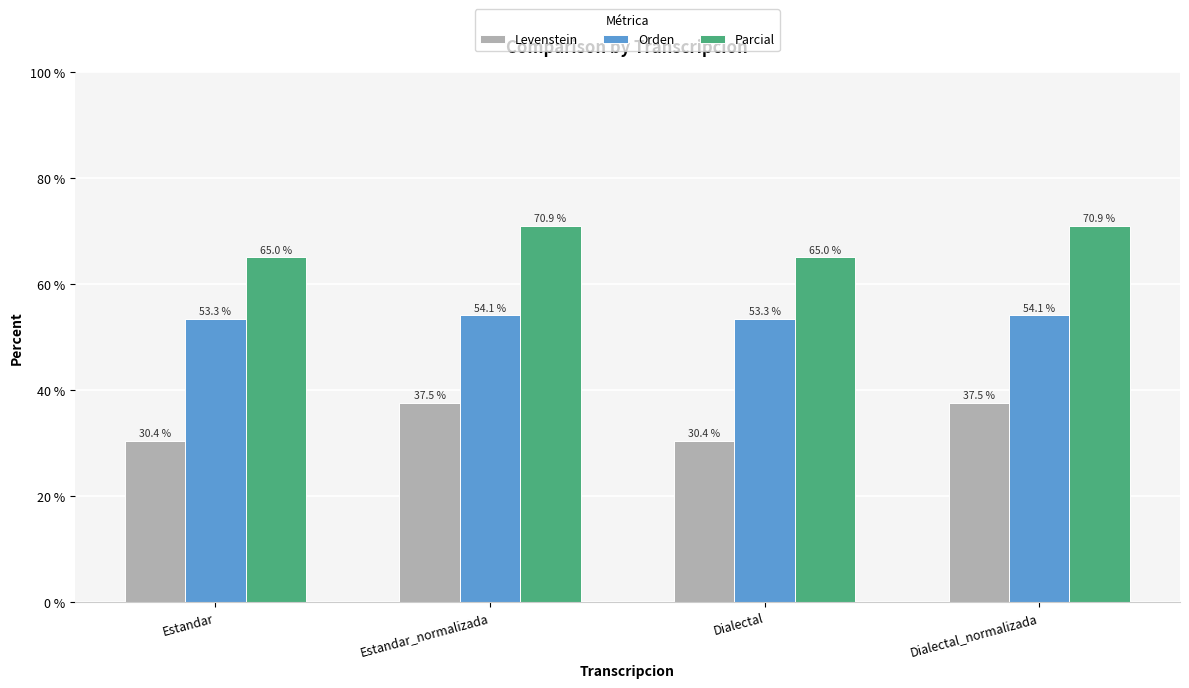

Rank the series by their maximum value, from lowest to highest.

Levenstein, Orden, Parcial